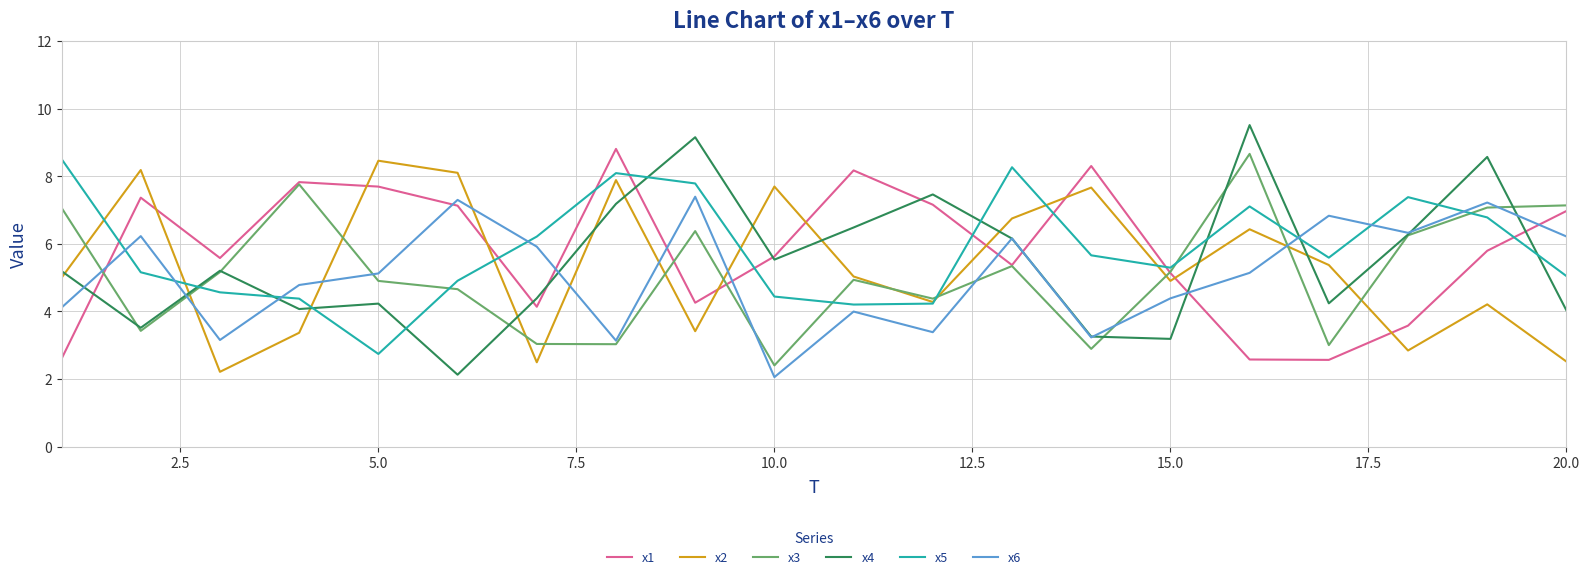

Which series has the widest spread of values?

x4